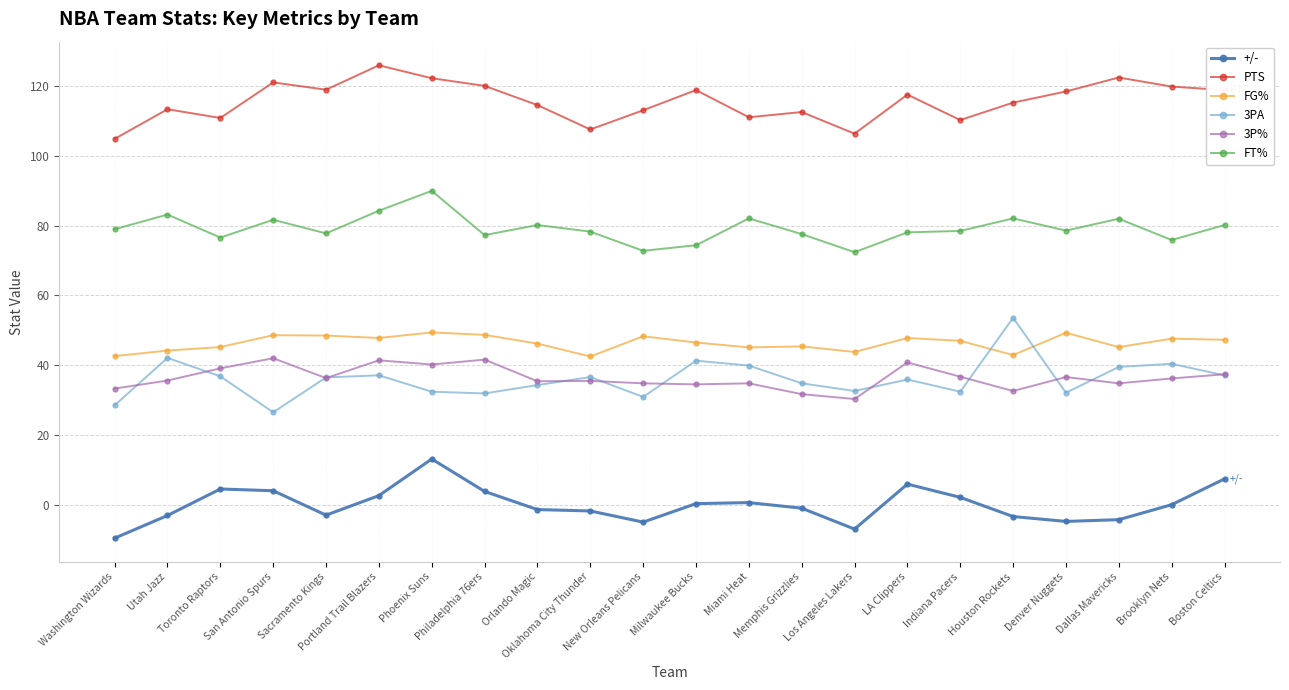

What is the value of the 3PA point at the 20th from the left?

39.5